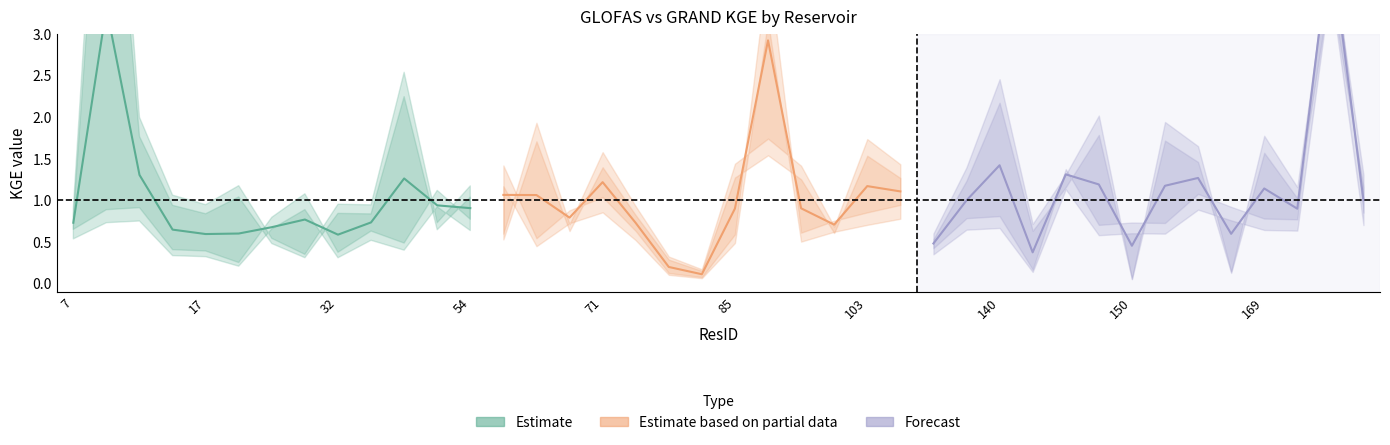

Between which two adjacent categories do GLOFAS and GRAND first intersect?

7 and 12